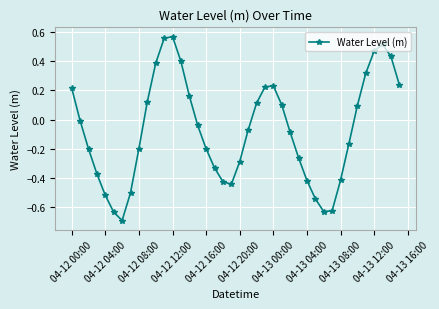

How many points are higher than both their immediate neighbors (excluding endpoints)?

3